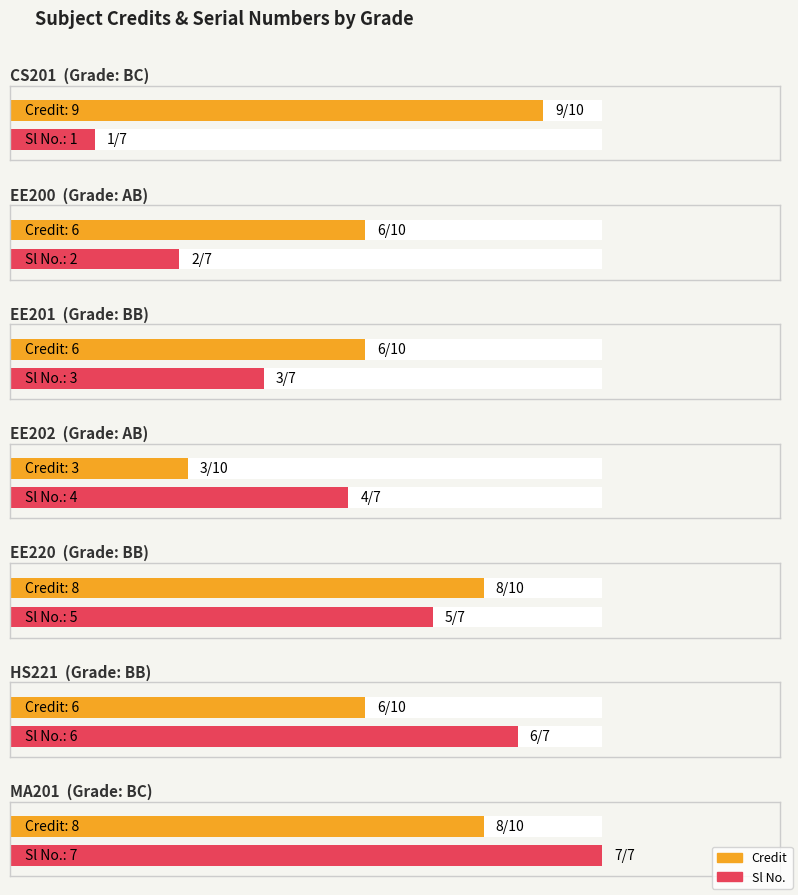

At AB, list the series in order from largest to smallest.

Credit, Sl No.